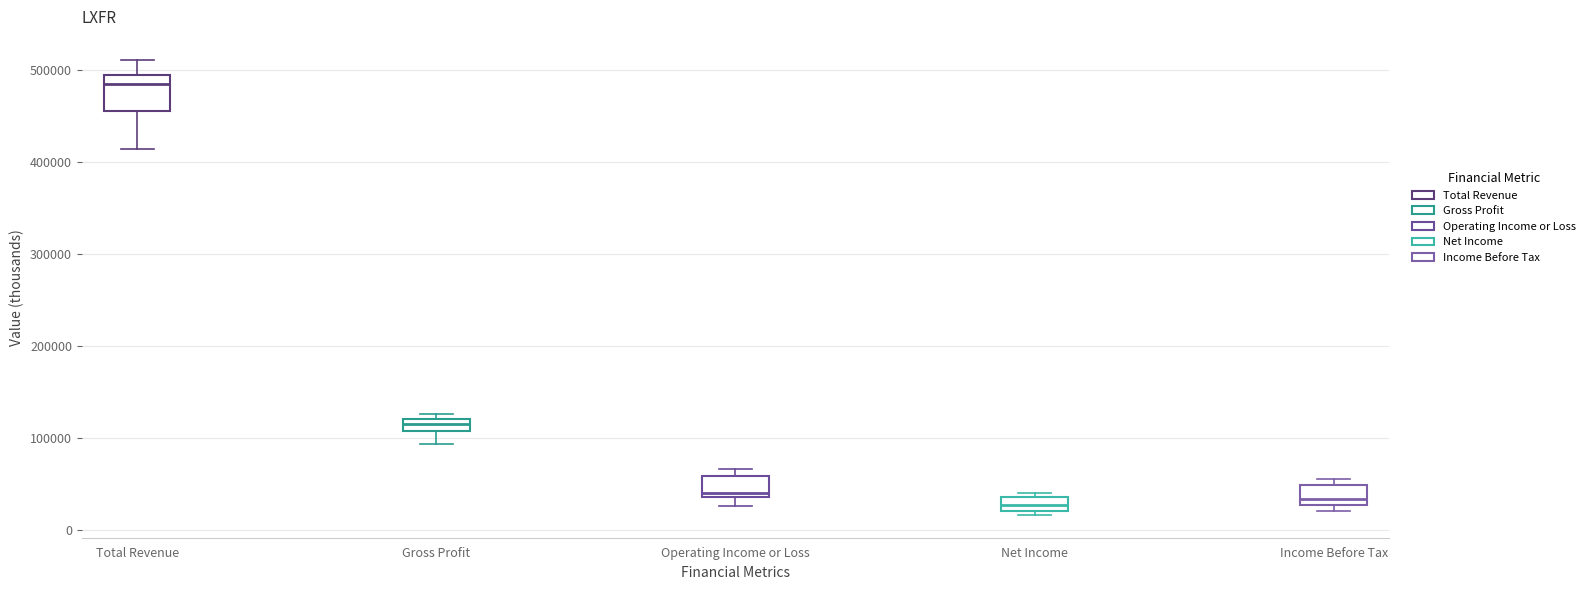

Which box has the highest median line?

Total Revenue